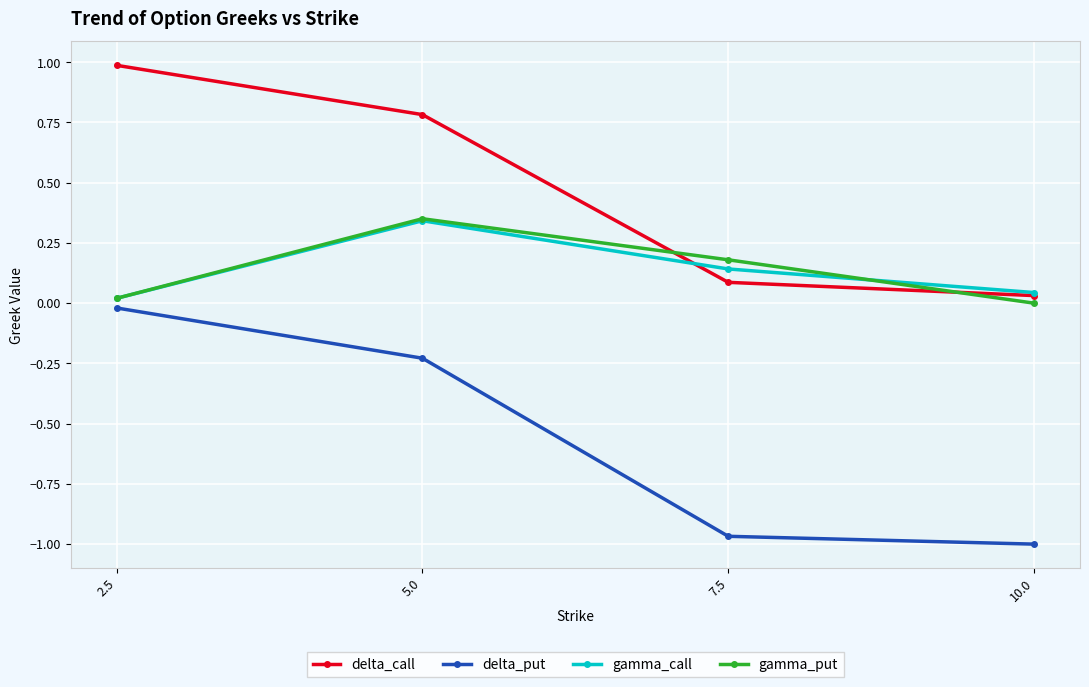

Which series has the widest spread of values?

delta_put